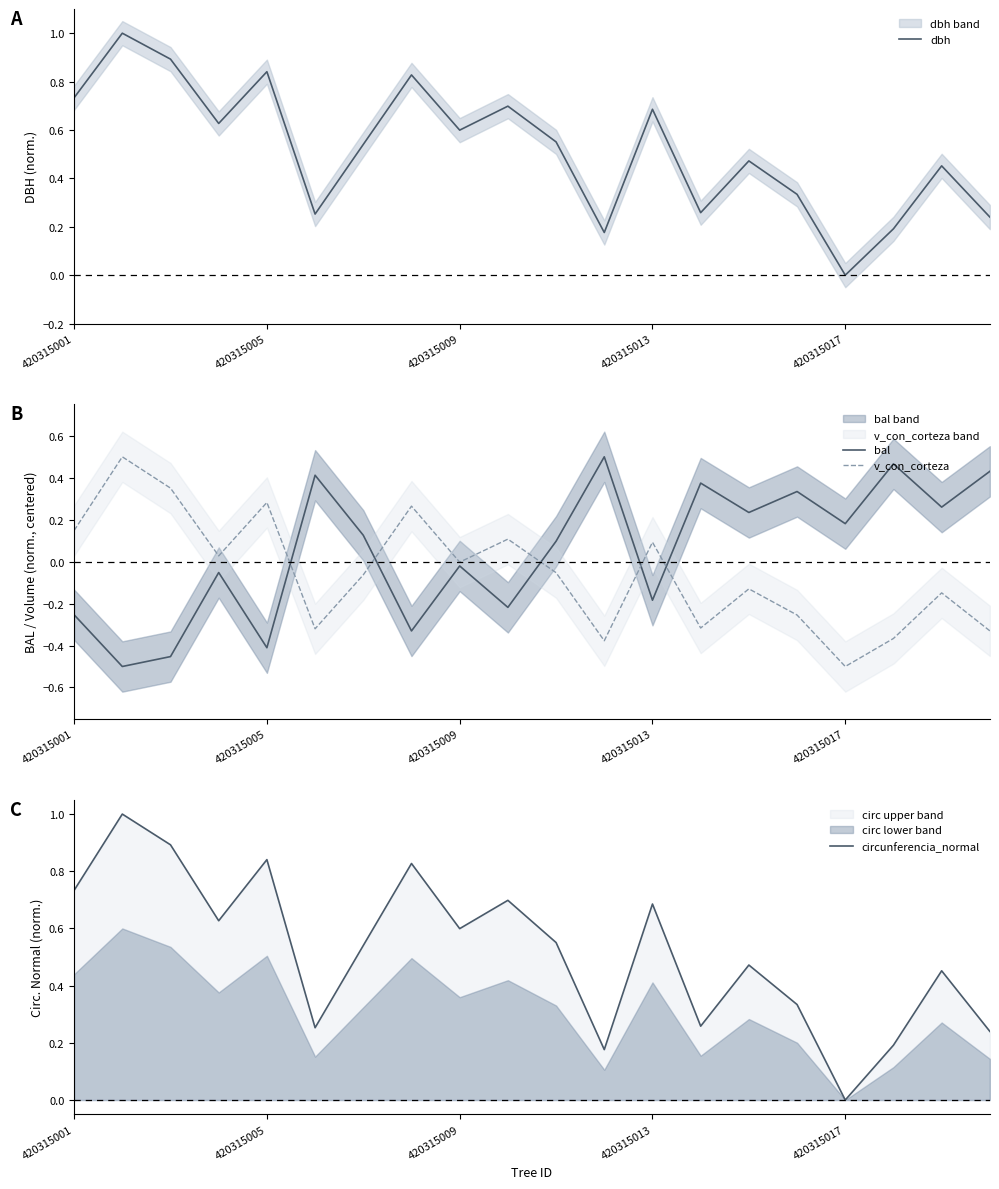

The dbh series shows 0.4 at 420315013. True or false?

False